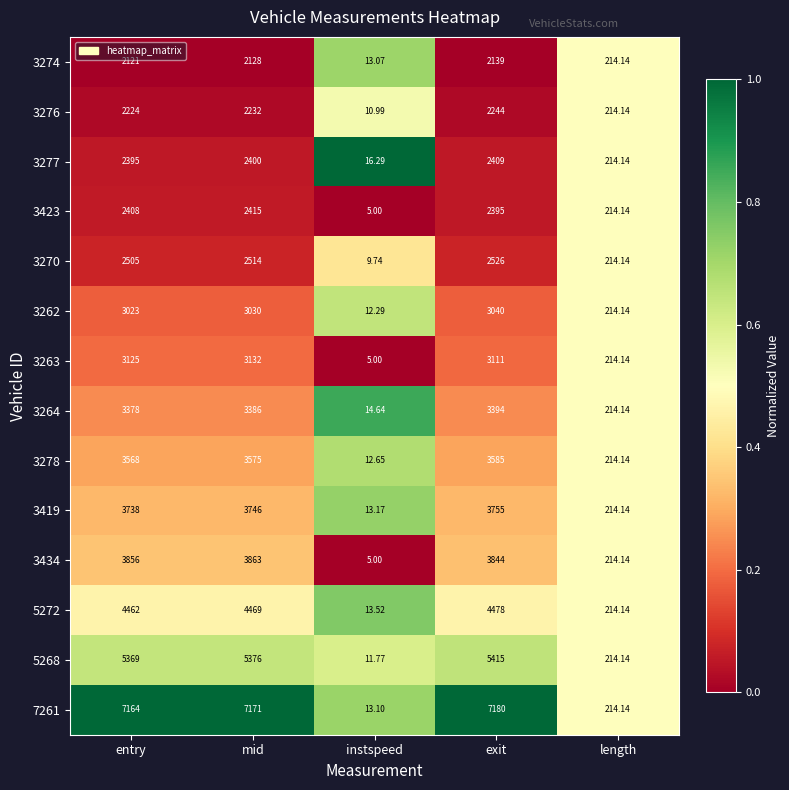

Count the number of data series in this chart.

14